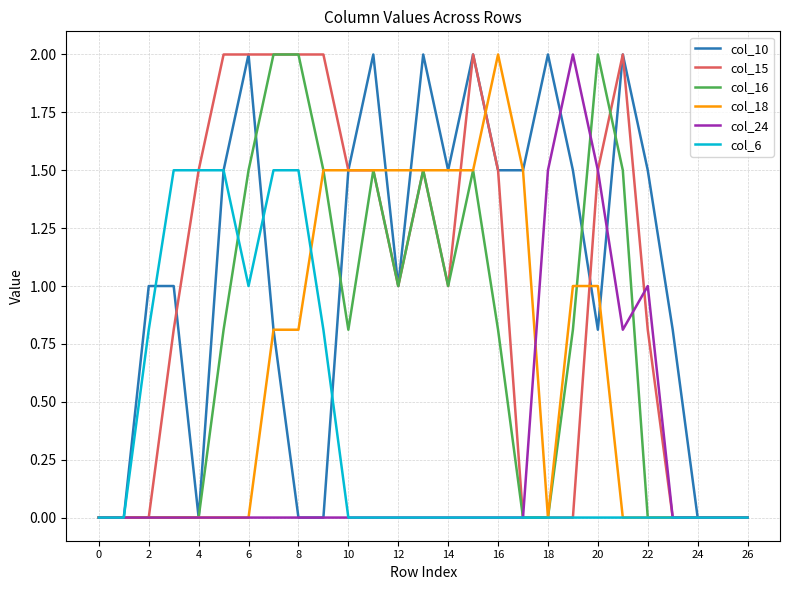

What is the maximum value shown in the chart?

2.0